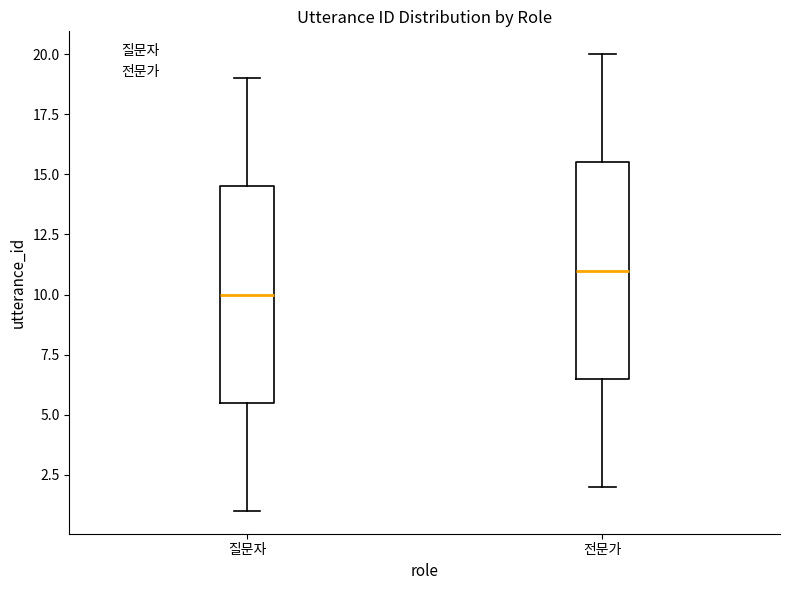

Reading left to right, transcribe this box plot: for each box, give where its median line is, the range the box spans, and where its two whiskers end, as read against the y-axis. The values are not printed on the chart, so give them approximately, as read against the axis.

질문자: median 10.0, box 5.5 to 14.5, whiskers 1.0 to 19.0
전문가: median 11.0, box 6.5 to 15.5, whiskers 2.0 to 20.0